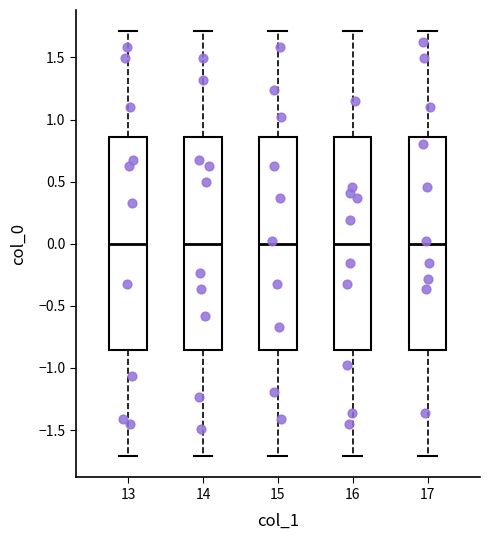

Where does the median line of the box at x = 14 sit on the y-axis? The values are not printed on the chart, so give them approximately, as read against the axis.

0.00